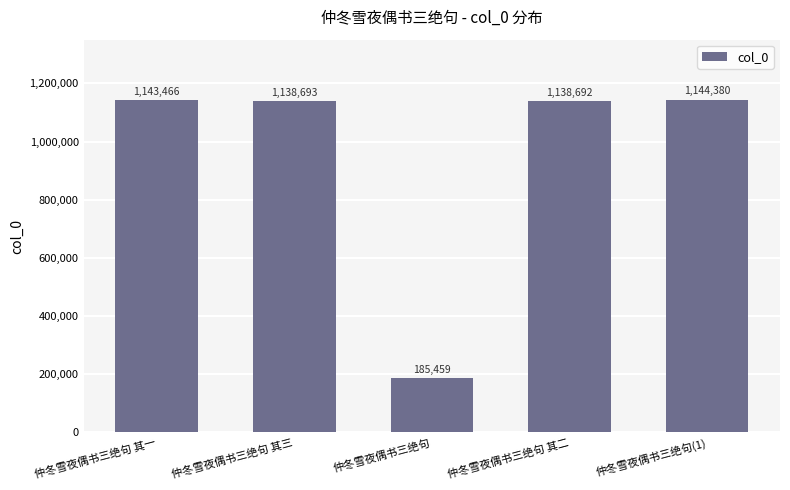

Rank the categories by value from lowest to highest.

仲冬雪夜偶书三绝句, 仲冬雪夜偶书三绝句 其二, 仲冬雪夜偶书三绝句 其三, 仲冬雪夜偶书三绝句 其一, 仲冬雪夜偶书三绝句(1)